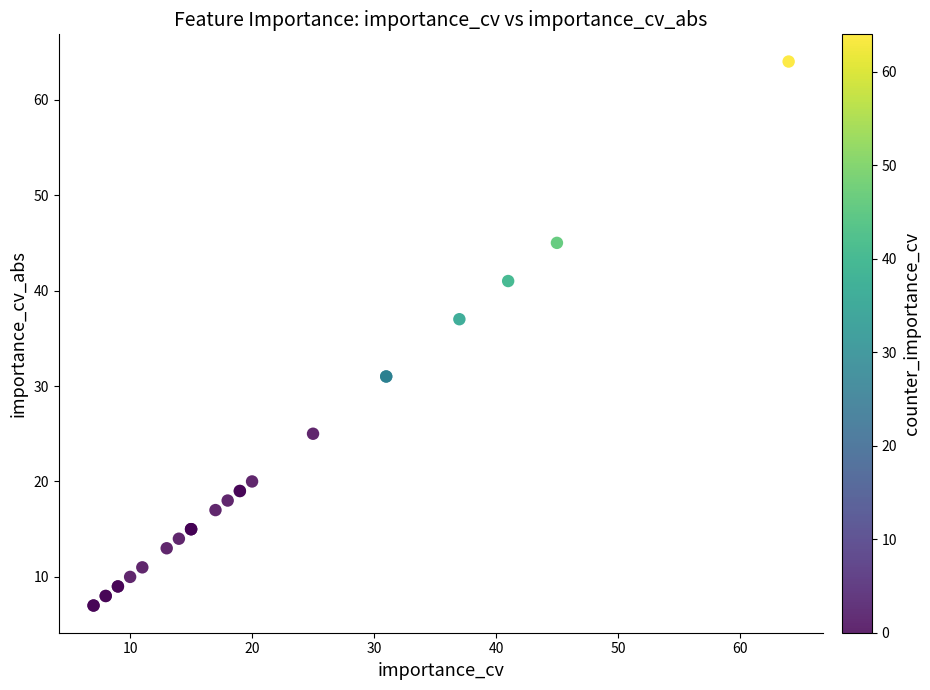

What Y value in the scatter plot is closest to 35?

37